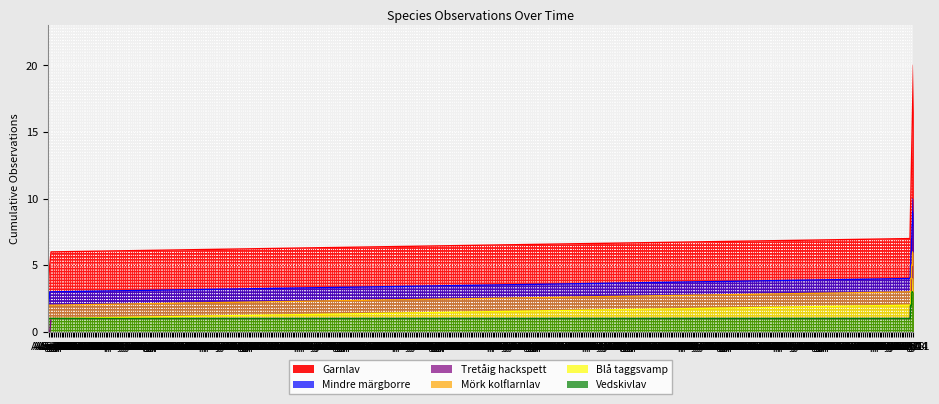

Which category has the highest value across all series?

Dec 12